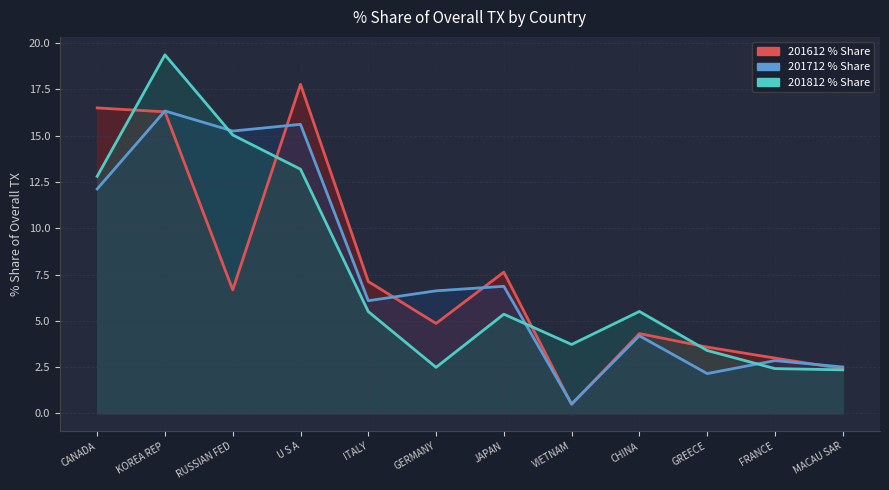

True or false: 201712_% Share has a value of 0.1 at VIETNAM.

False